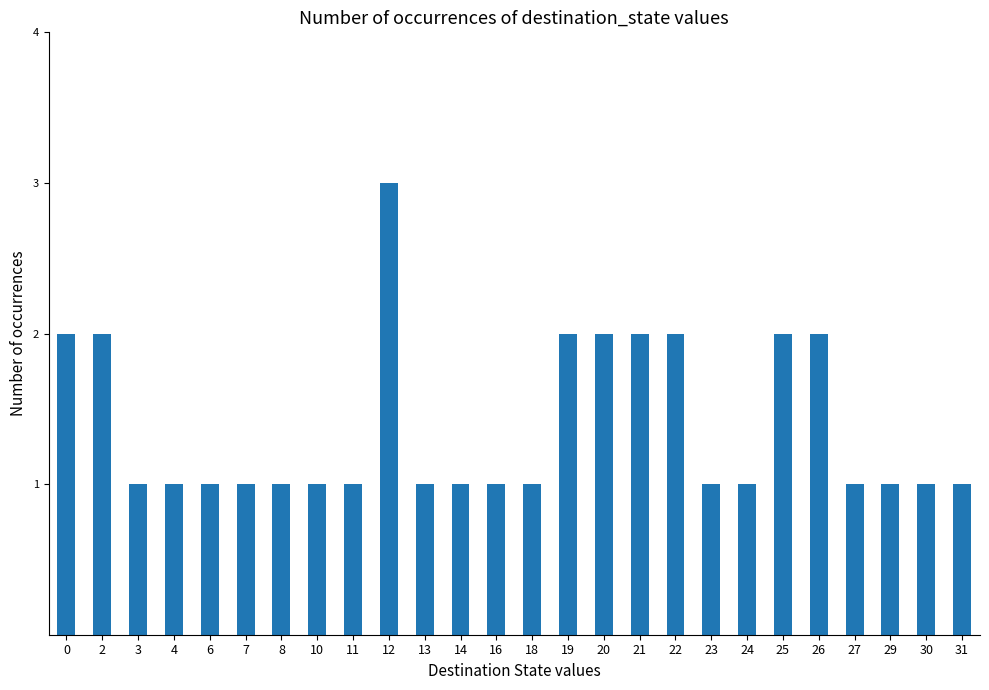

Reading left to right, transcribe all the data shown in this chart.

0=2	2=2	3=1	4=1	6=1	7=1	8=1	10=1	11=1	12=3	13=1	14=1	16=1	18=1	19=2	20=2	21=2	22=2	23=1	24=1	25=2	26=2	27=1	29=1	30=1	31=1